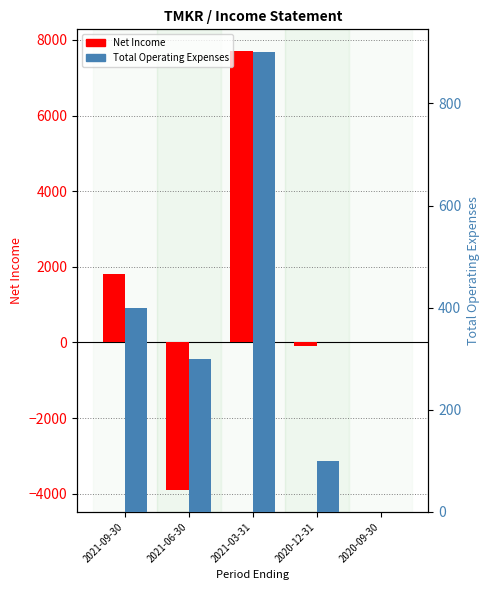

True or false: Net Income has a value of -100 at 2020-12-31.

True